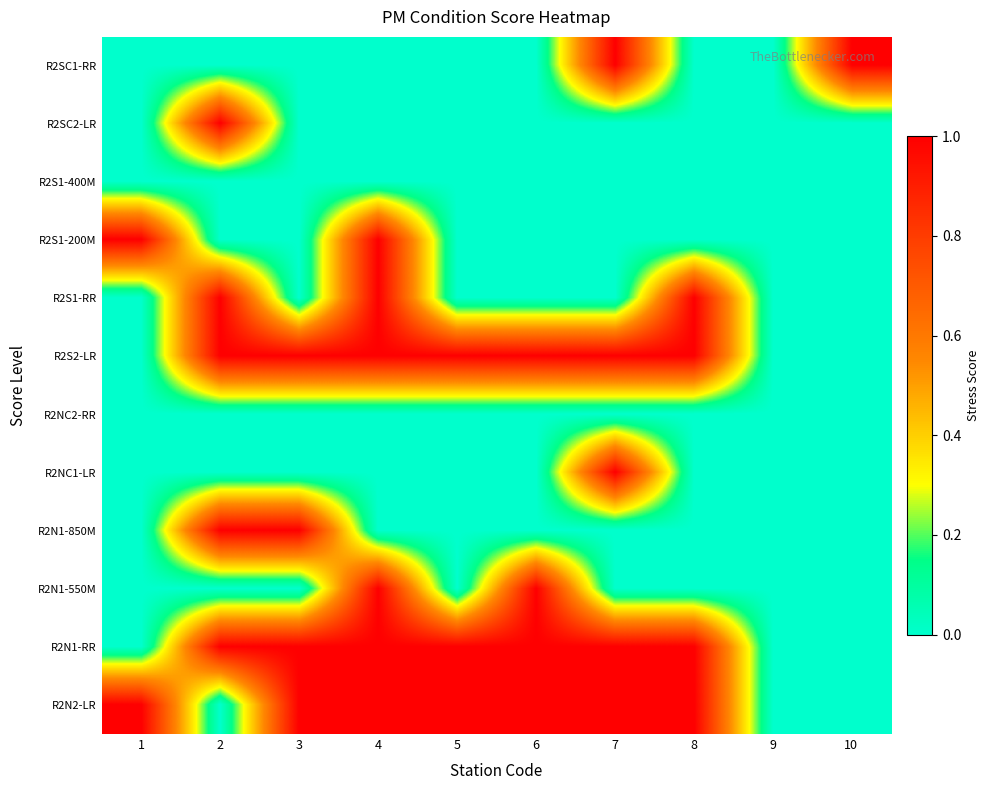

What is the total value across all series at 1?

2